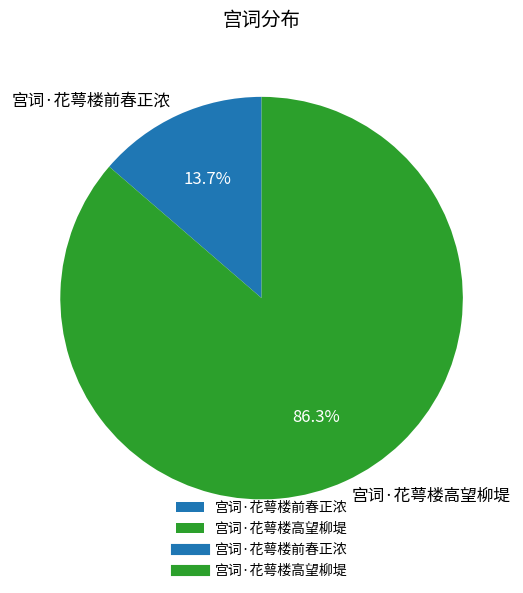

Does 宫词·花萼楼高望柳堤 account for over 50% of the chart?

Yes